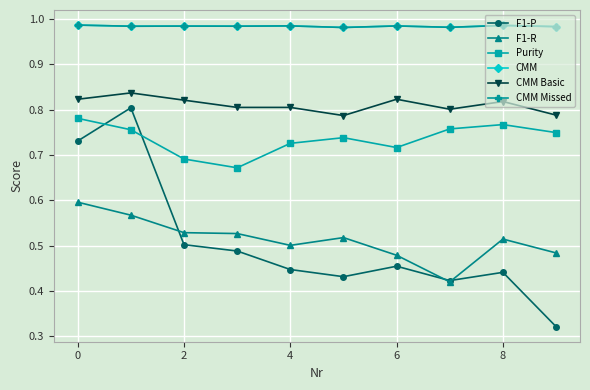

At how many categories does at least one series exceed 0?

10